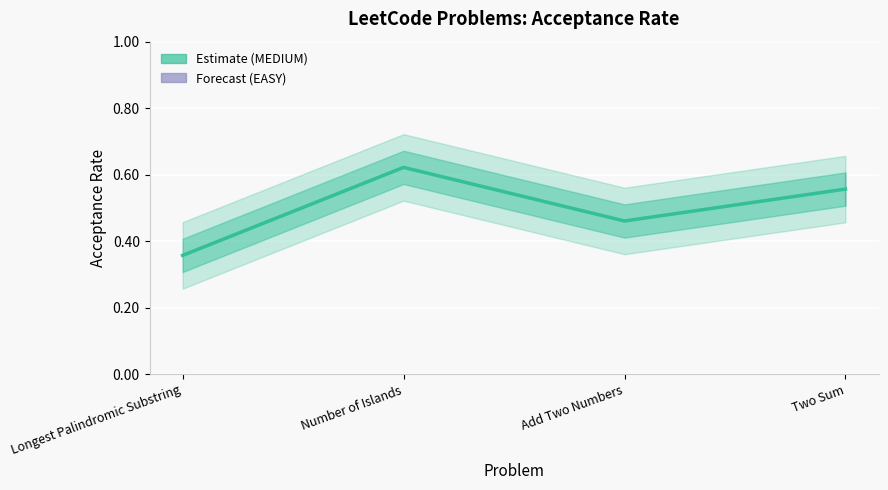

How many data points does each series have?

4